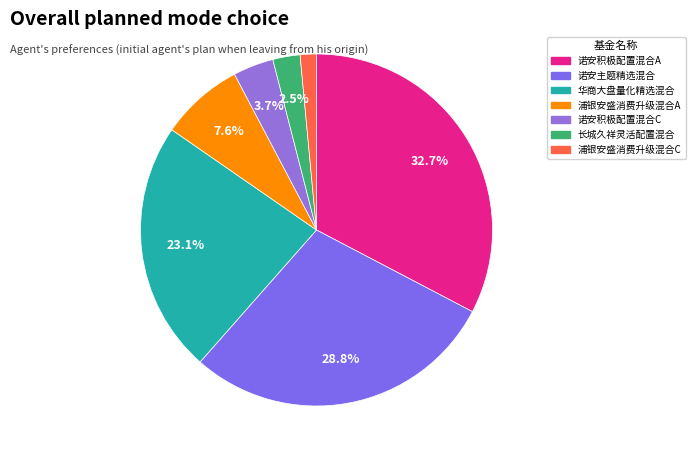

Which category has the smallest portion of the pie?

浦银安盛消费升级混合C